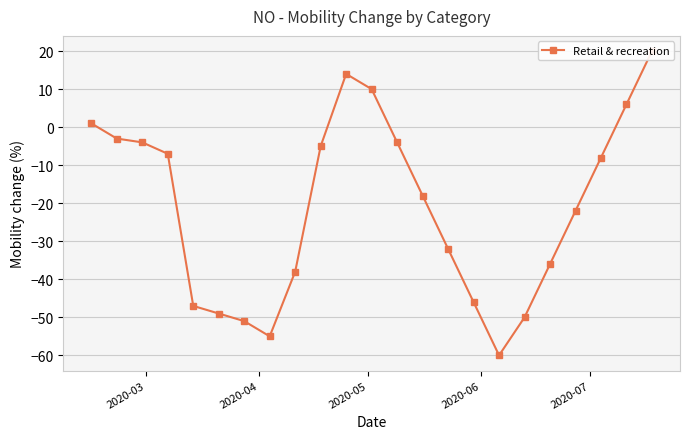

How many interior local valleys (lower than both neighbors) does the data have?

2